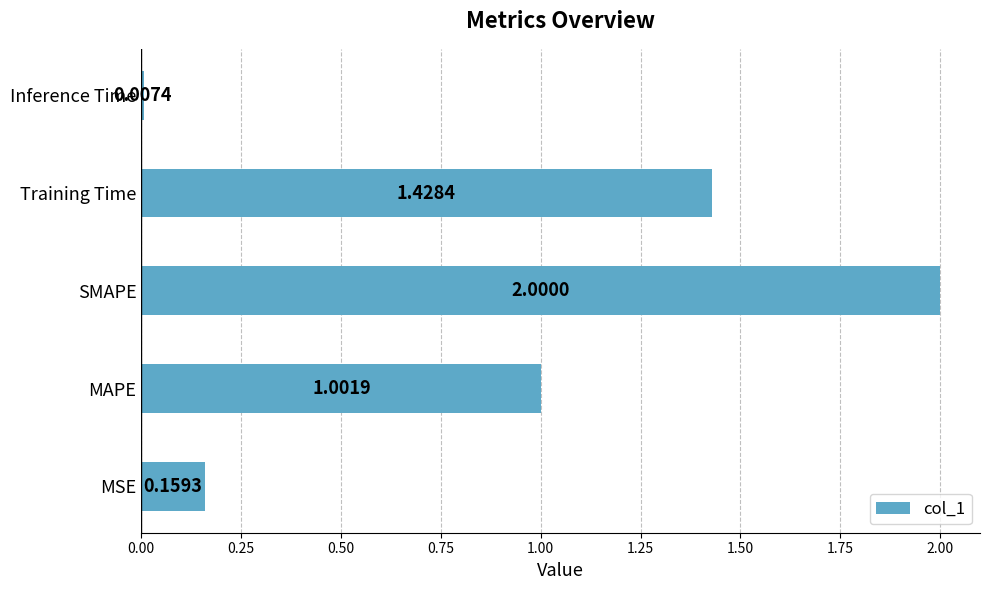

What is the difference between the maximum and minimum values?

2.0